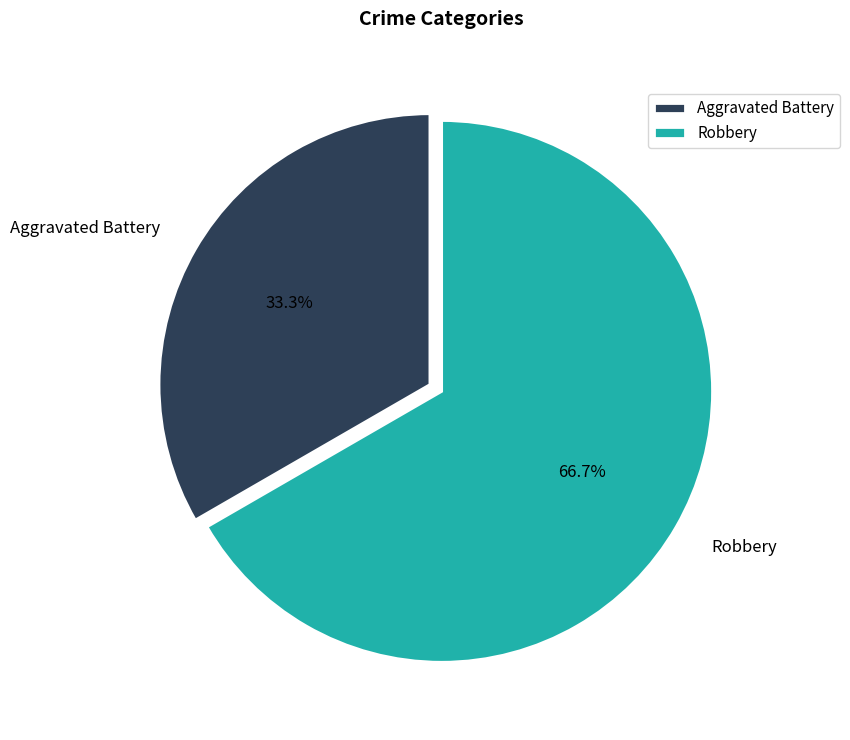

To the nearest percent, what portion does Aggravated Battery represent?

33%